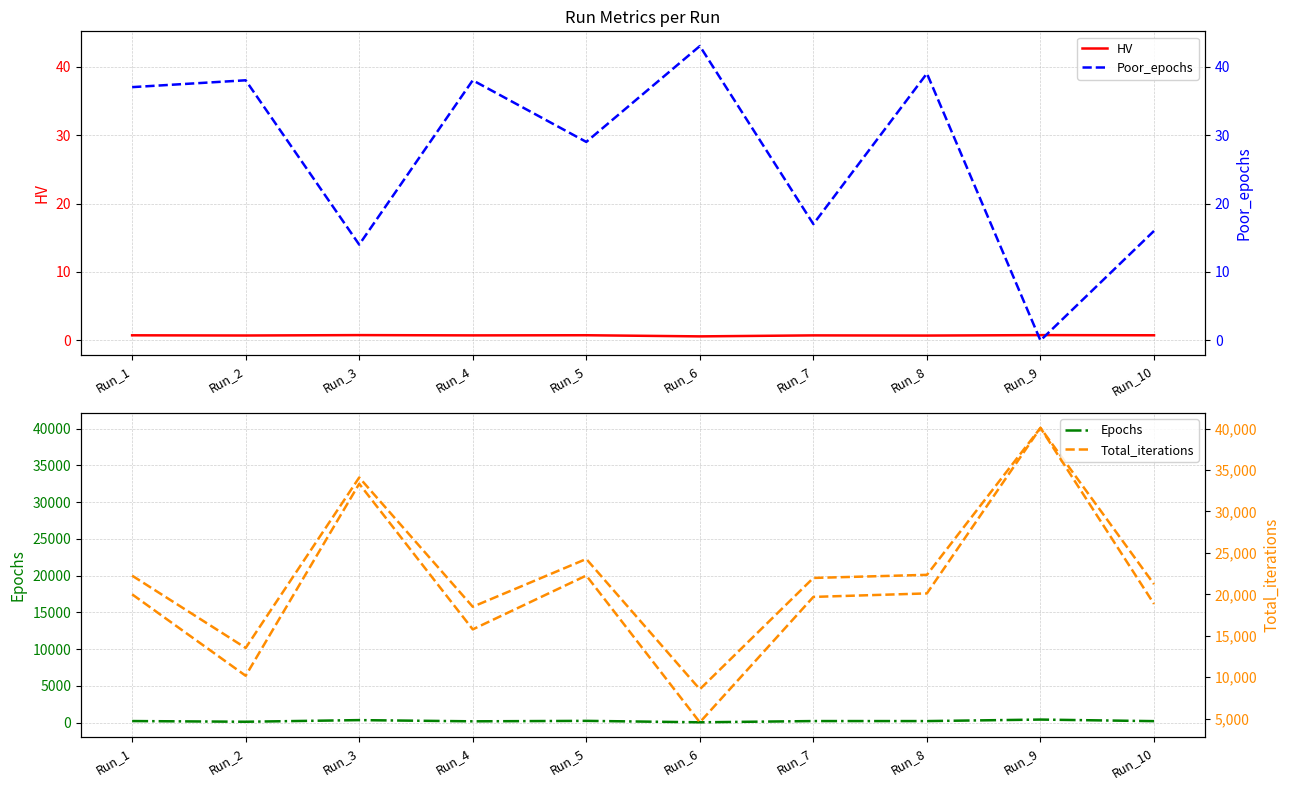

What is the lowest value of the Epochs series?

52.0